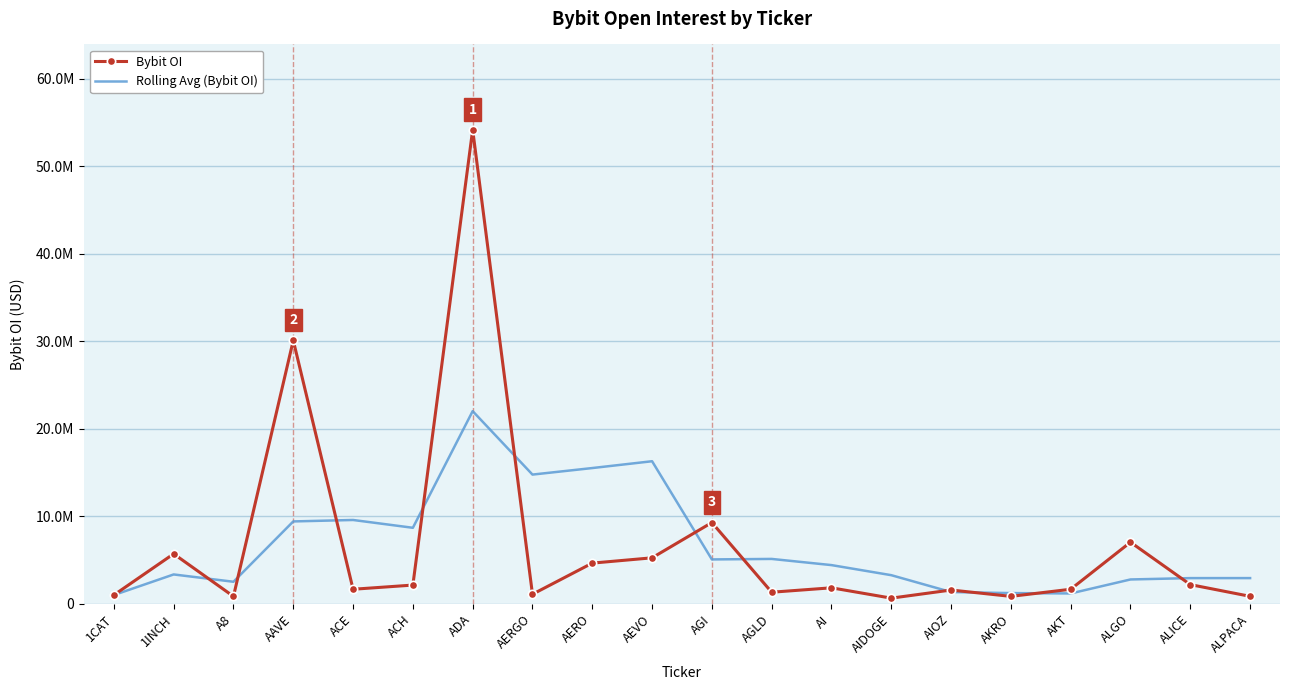

What is the approximate value of Bybit OI at AGI?

9285055.0